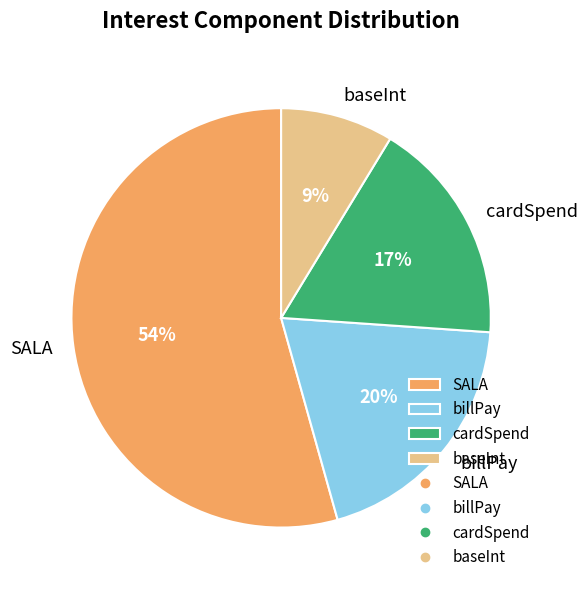

Combined, do cardSpend and baseInt account for over 50%?

No